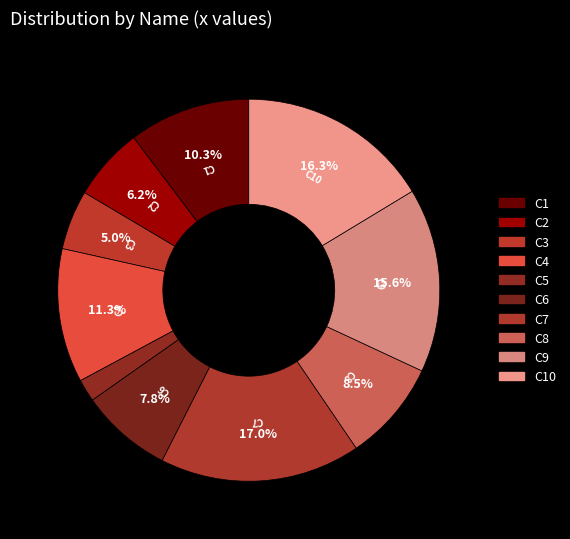

Which slice is the smallest?

C5